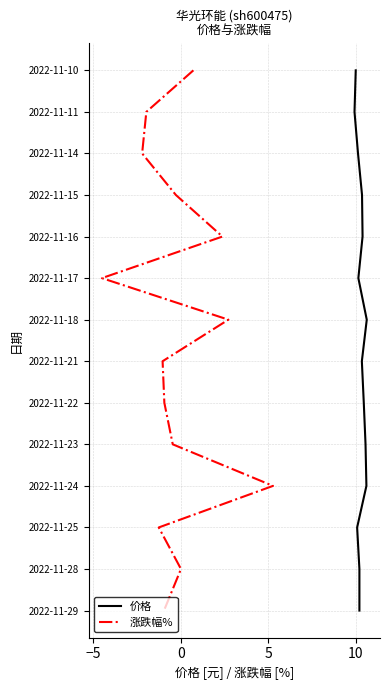

How many lines are shown in the chart?

2